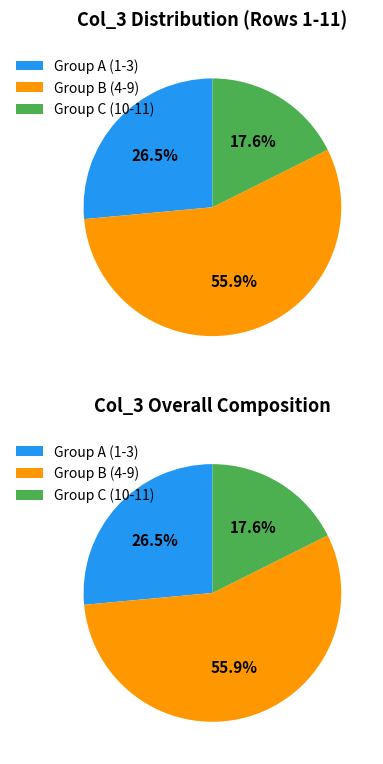

What is the change in value from 3 to 5?

+1.5